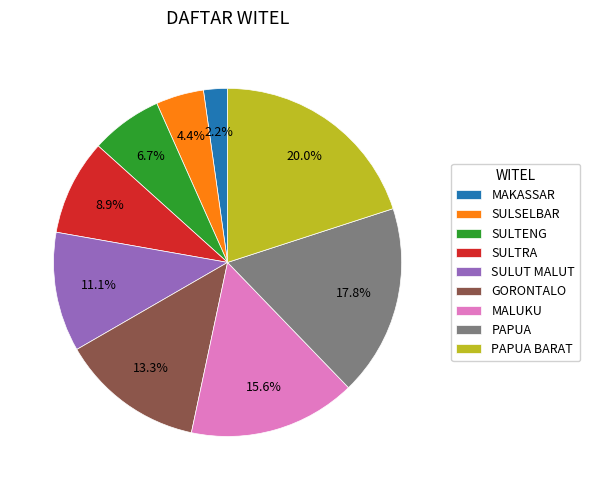

True or false: MALUKU accounts for 16% of the total.

True